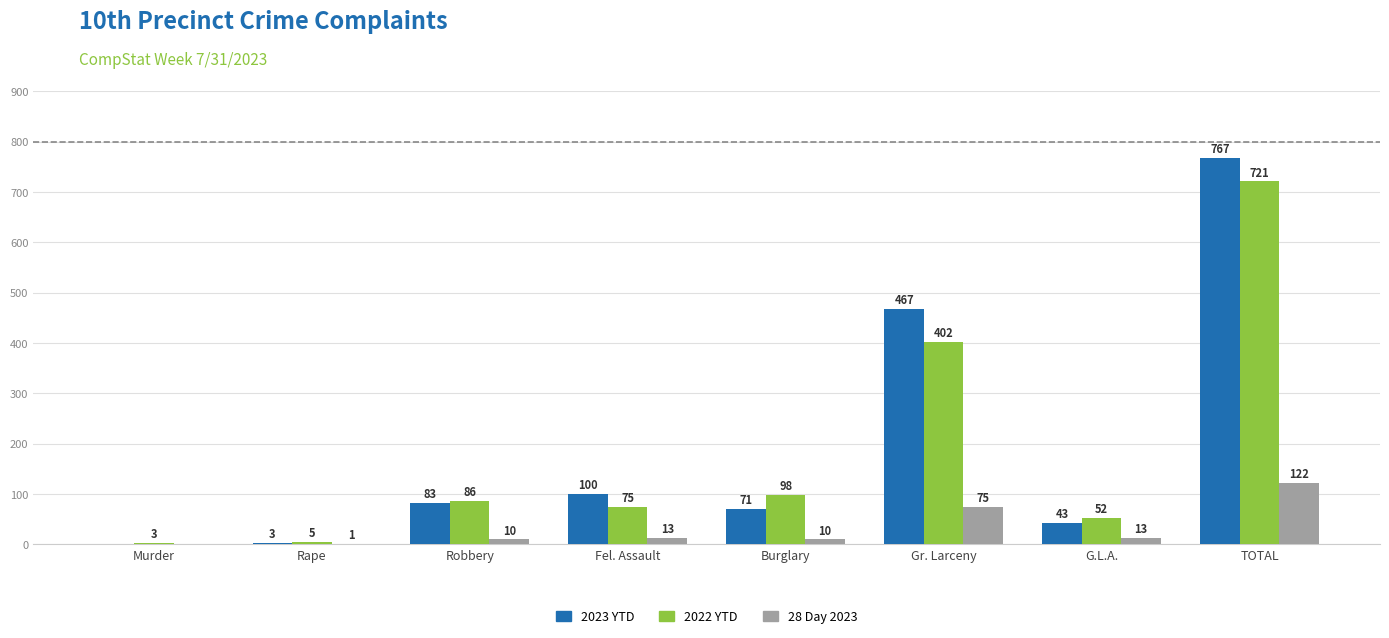

Which series has the largest total across all categories?

2023 YTD